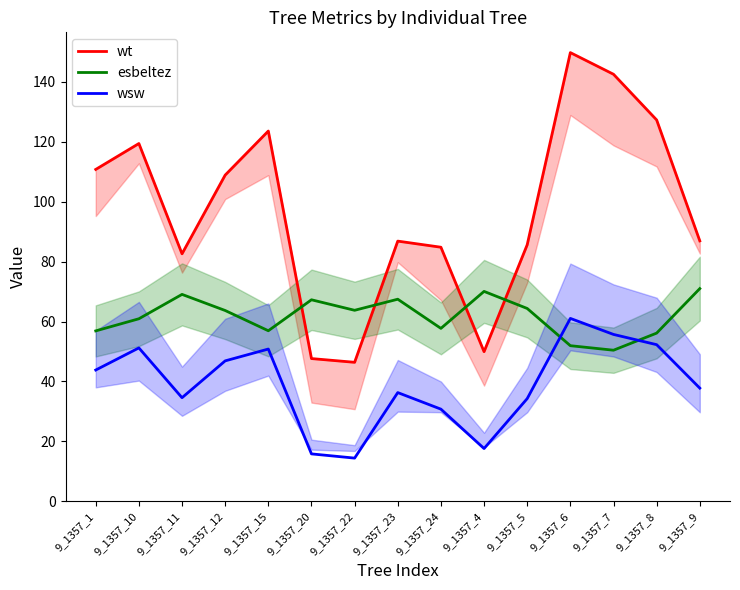

What is the difference between the highest and lowest values at 9_1357_20?

51.5